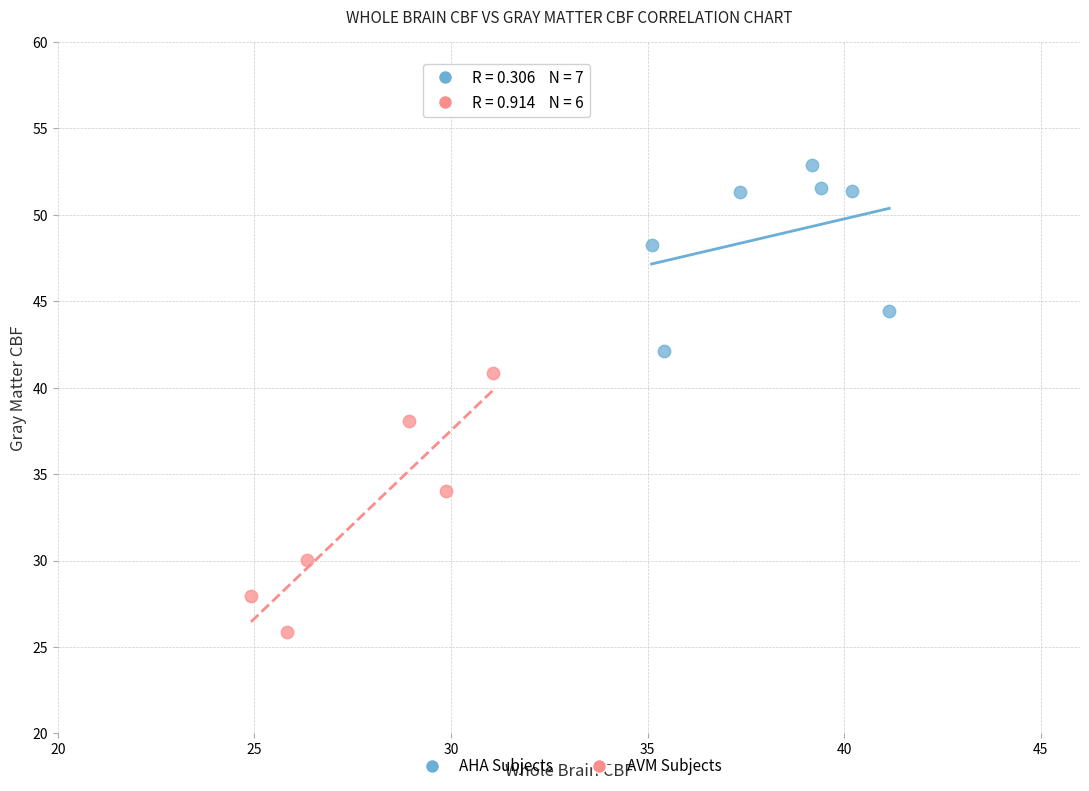

Which series reaches the maximum Y coordinate?

AHA Subjects